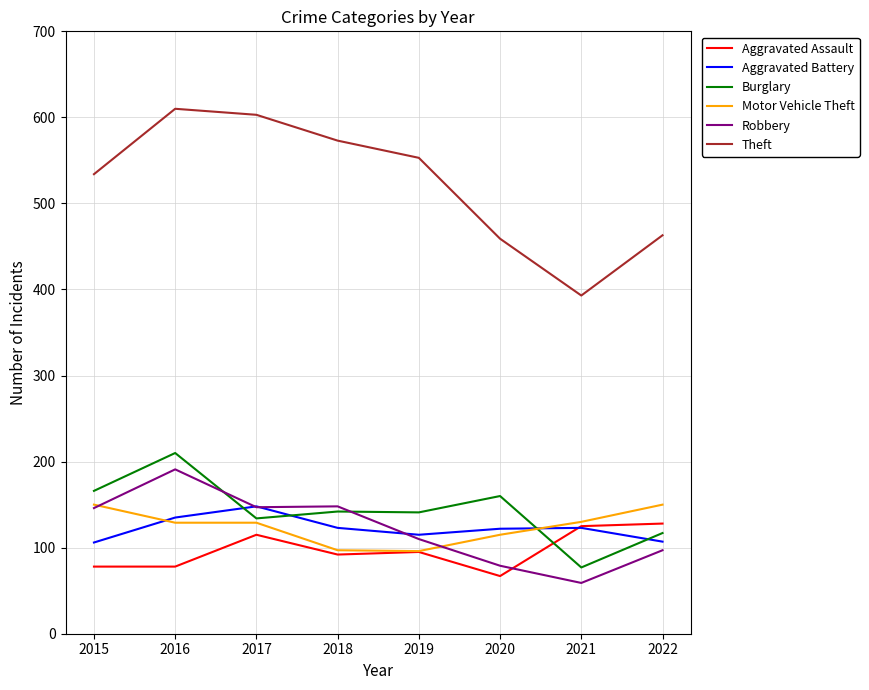

What is the sum of the Motor Vehicle Theft values at 2016 and 2020?

244